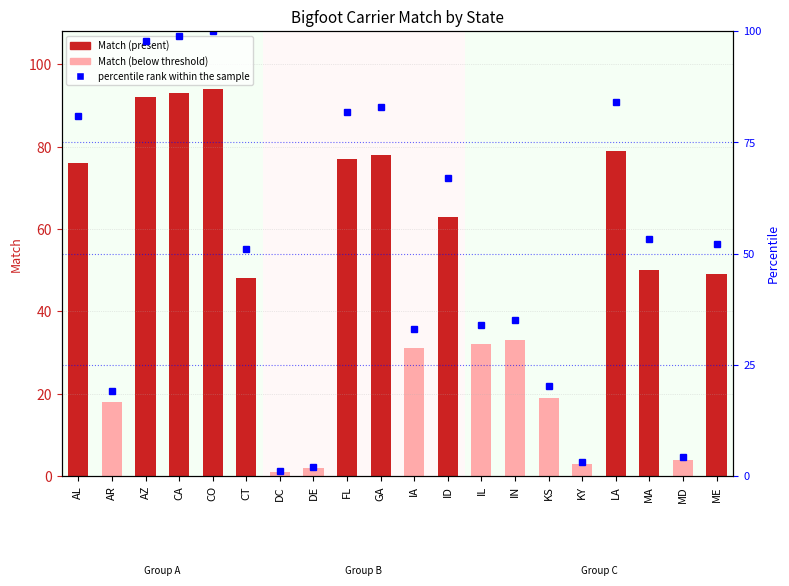

Between AL and MA, which series saw the biggest shift?

percentile rank within the sample